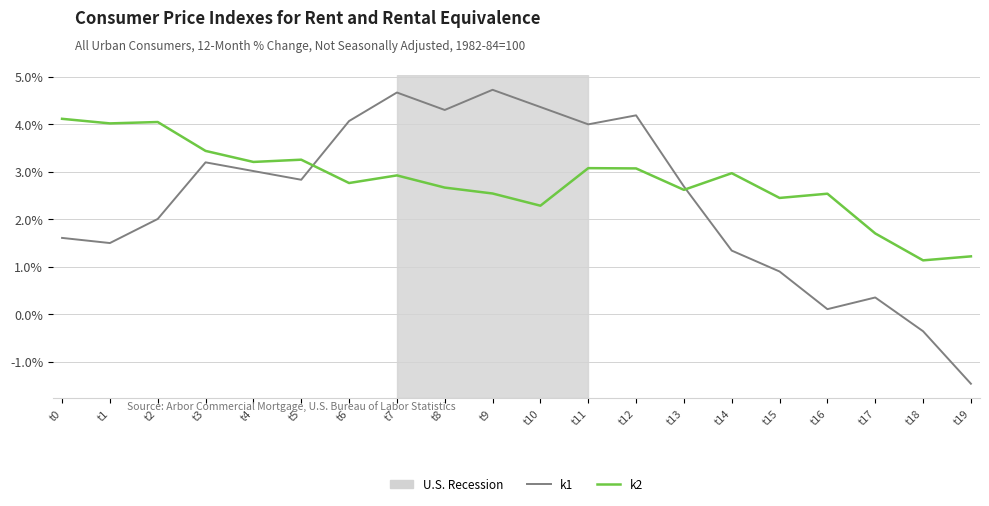

At how many categories does at least one series exceed 1?

20